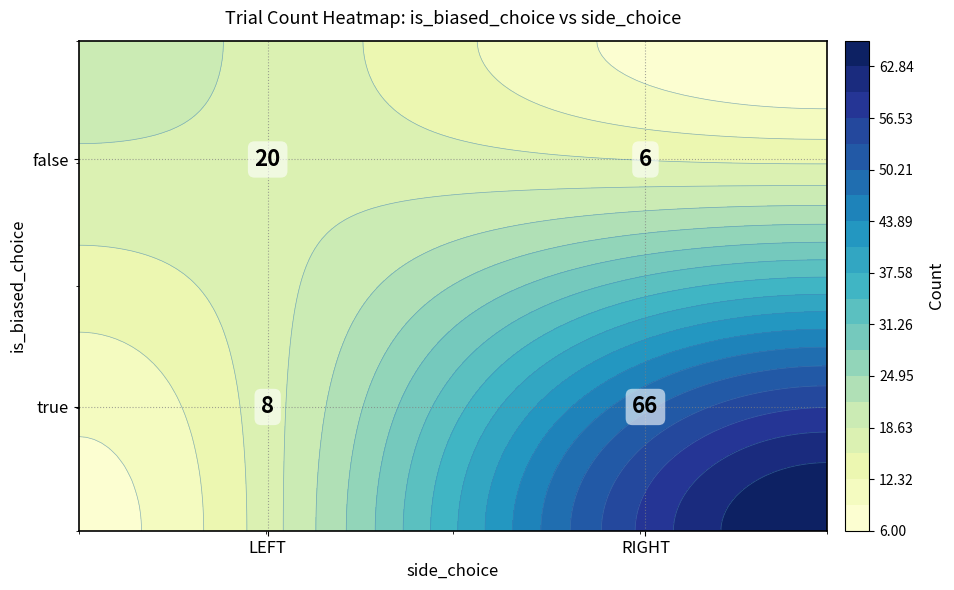

Rank the categories by value from highest to lowest.

true_RIGHT, false_LEFT, true_LEFT, false_RIGHT